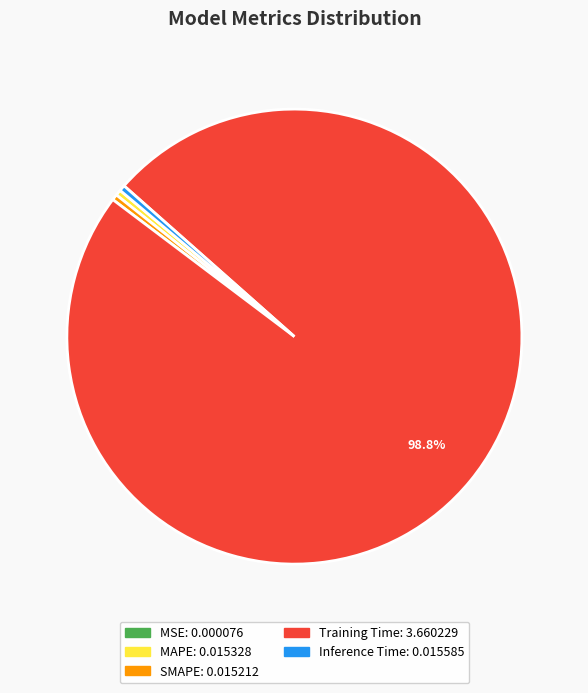

The Inference Time slice represents 0% of the pie. True or false?

True